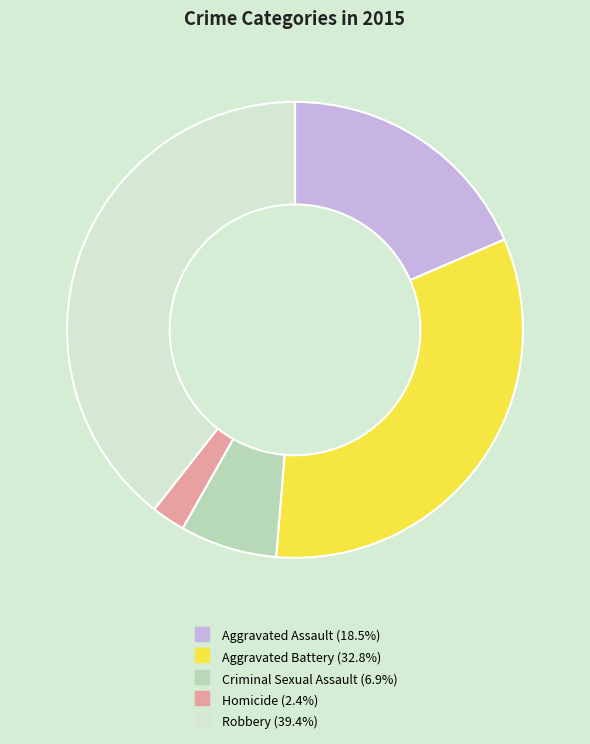

What is the smallest slice in the pie chart?

Homicide